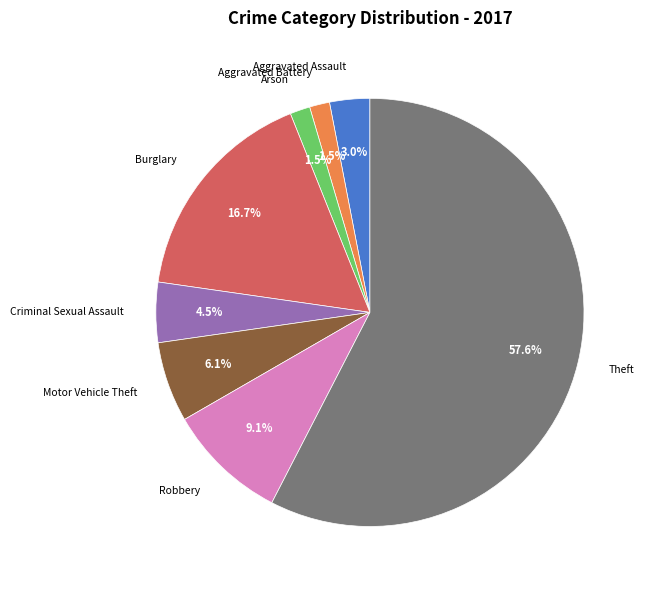

Which slice is the largest?

Theft